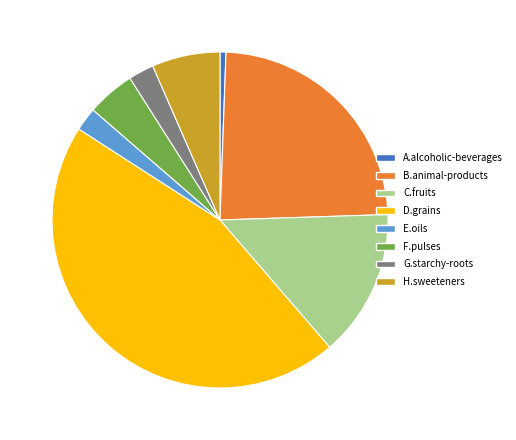

Is there any slice that represents more than half of the pie?

No